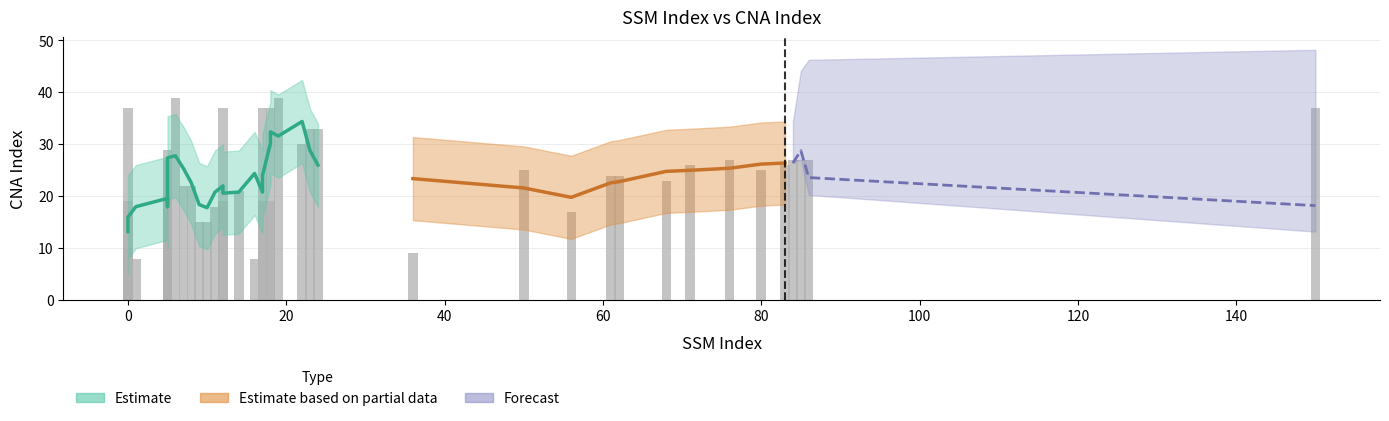

Reading left to right, extract all data points from this chart.

10	19	37	8	6	20	27	29	39	22	22	15	15	18	19	37	21	8	19	37	19	37	39	30	33	33	9	25	17	24	24	23	26	27	25	26	27	27	27	37